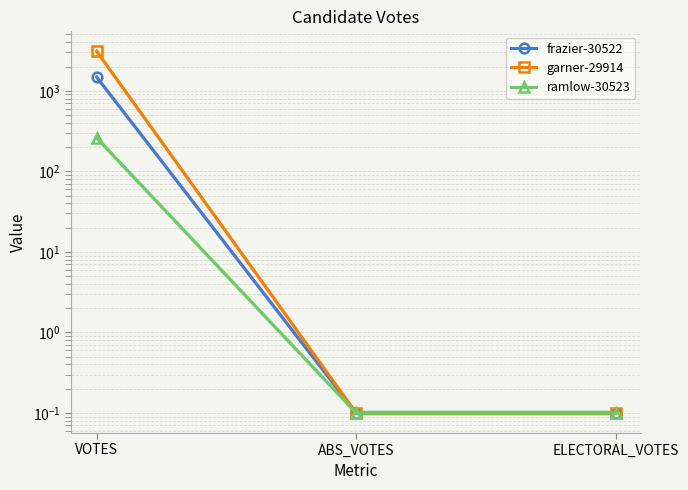

At which category is the sum across all series the highest?

VOTES